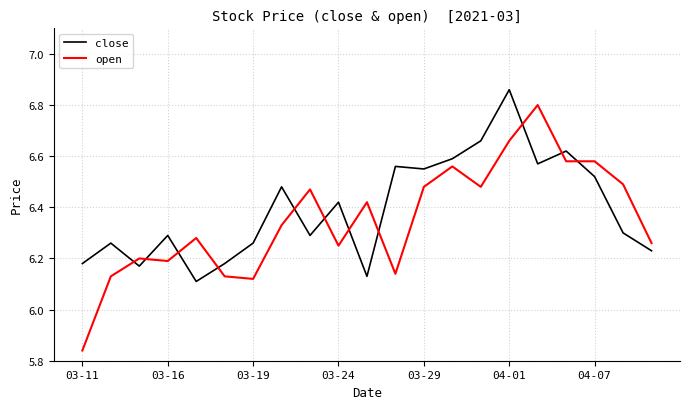

How many times do close and open cross each other?

11